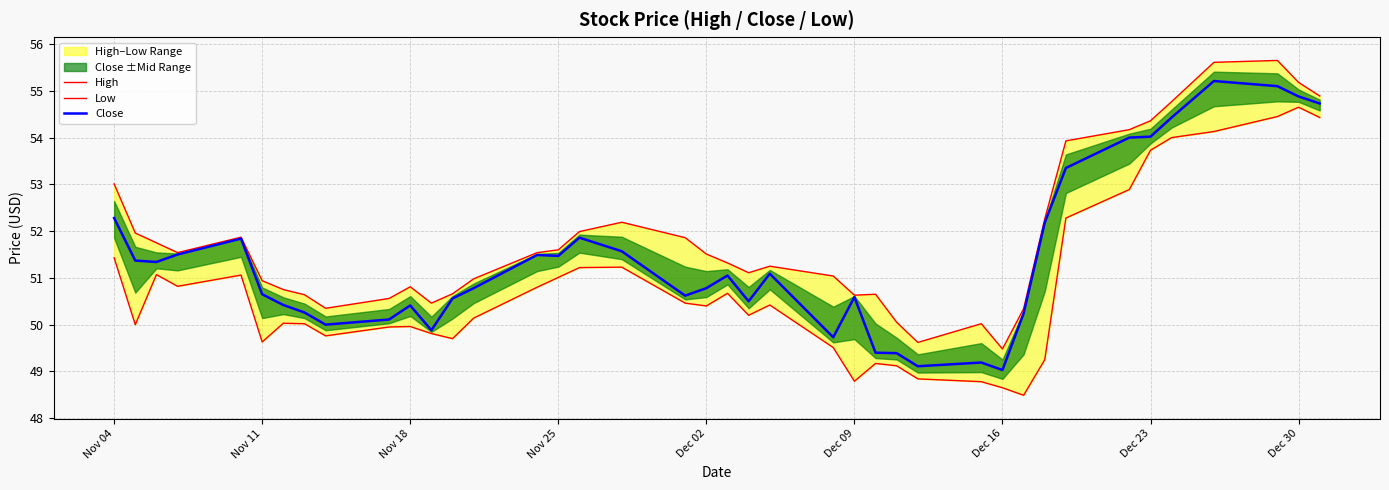

Which series has the largest range (max minus min)?

Close